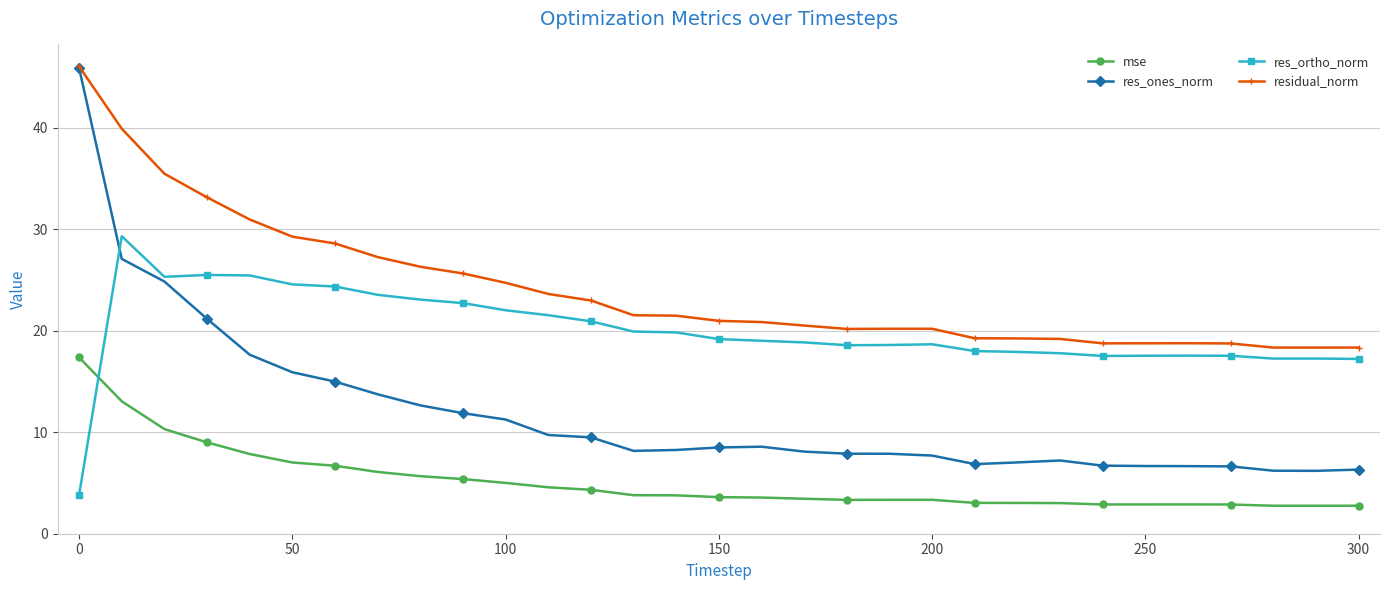

True or false: mse and residual_norm cross at least once.

False